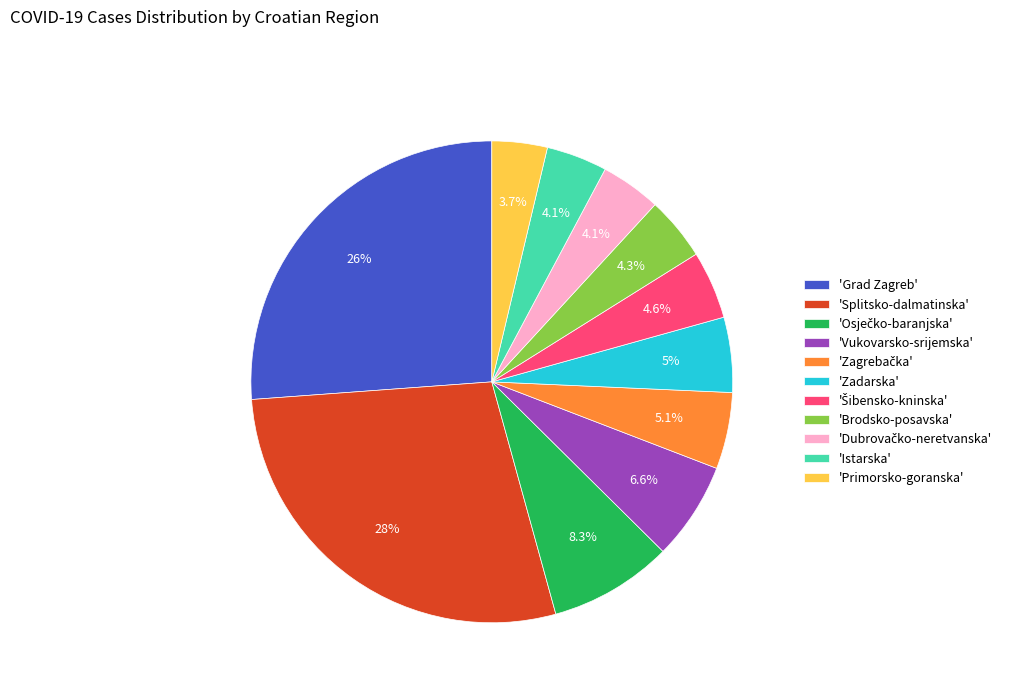

Is the sum of 'Istarska' and 'Grad Zagreb' greater than half?

No